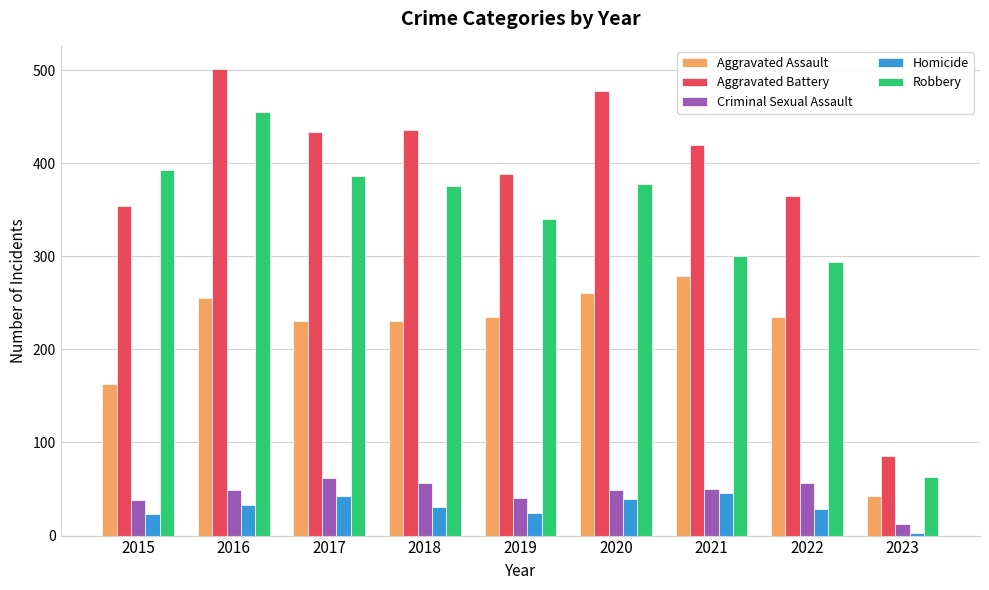

What is the value of the Criminal Sexual Assault bar at the 3rd from the left?

62